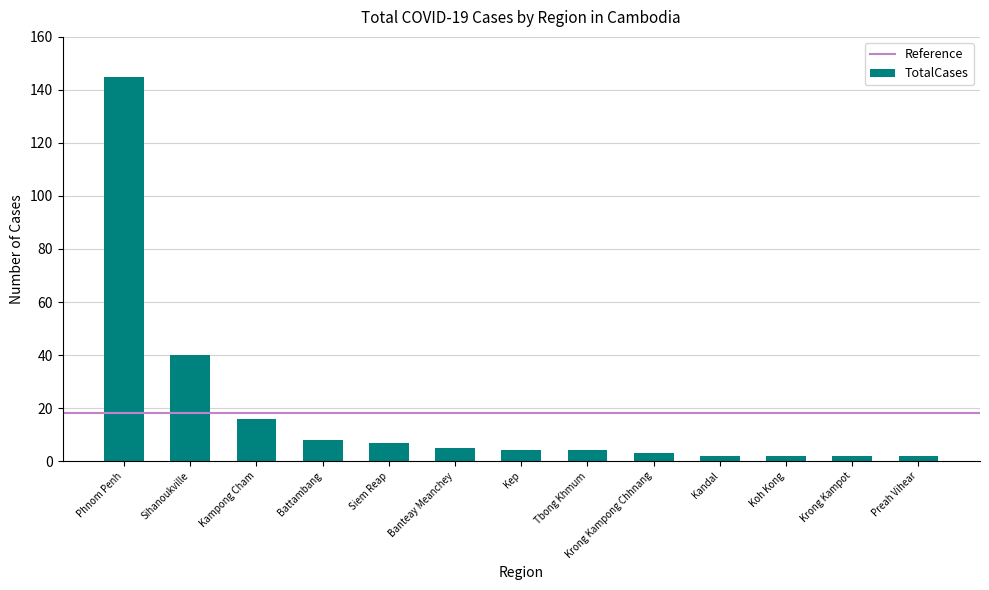

Reading right to left, extract all data points from this chart.

2	2	2	2	3	4	4	5	7	8	16	40	145